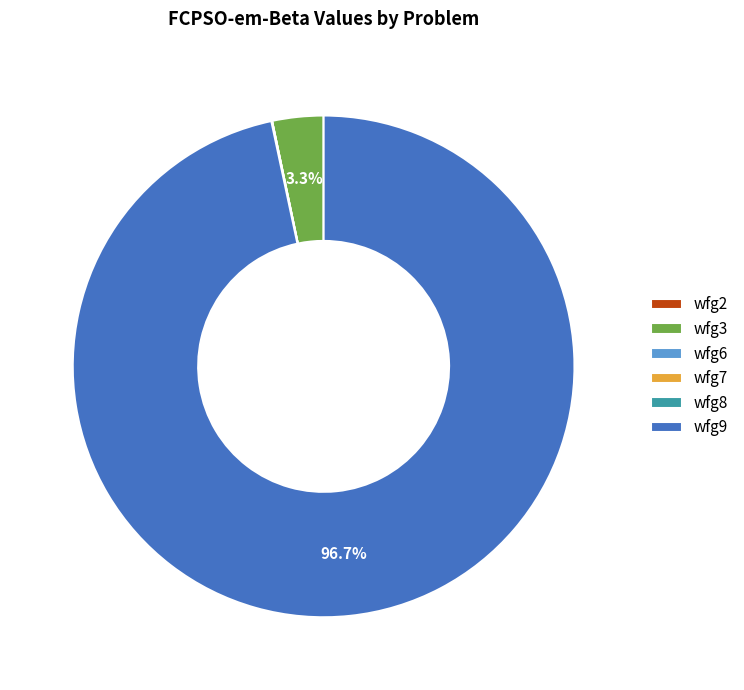

To the nearest percent, what portion does wfg9 represent?

97%